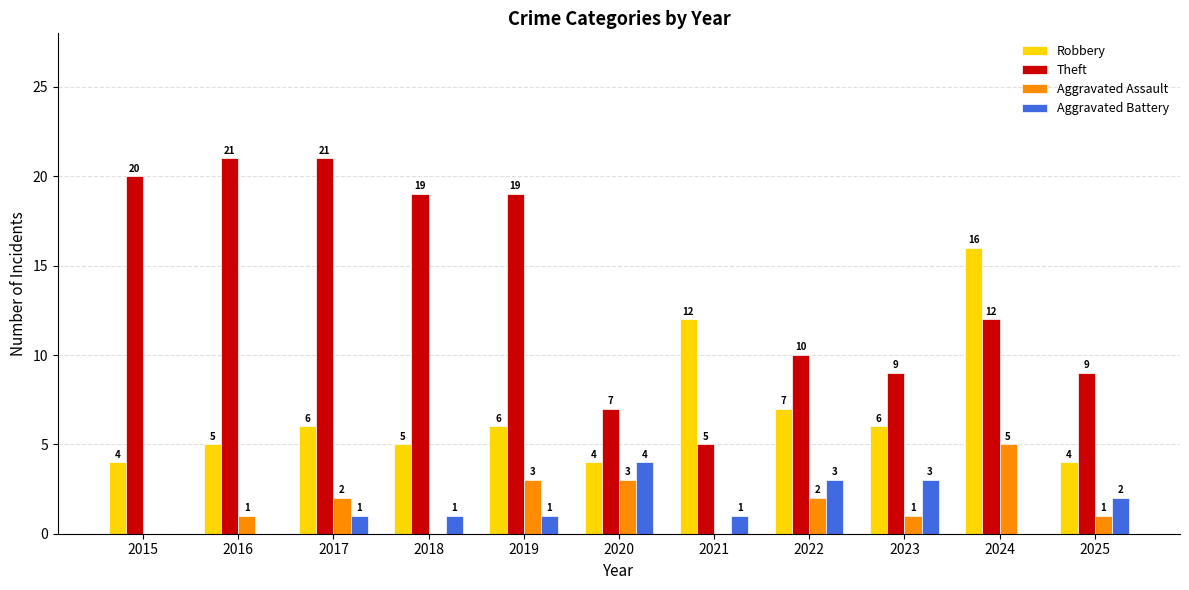

Reading right to left, transcribe all the data shown in this chart.

Robbery: 2025=4	2024=16	2023=6	2022=7	2021=12	2020=4	2019=6	2018=5	2017=6	2016=5	2015=4
Theft: 2025=9	2024=12	2023=9	2022=10	2021=5	2020=7	2019=19	2018=19	2017=21	2016=21	2015=20
Aggravated Assault: 2025=1	2024=5	2023=1	2022=2	2021=0	2020=3	2019=3	2018=0	2017=2	2016=1	2015=0
Aggravated Battery: 2025=2	2024=0	2023=3	2022=3	2021=1	2020=4	2019=1	2018=1	2017=1	2016=0	2015=0